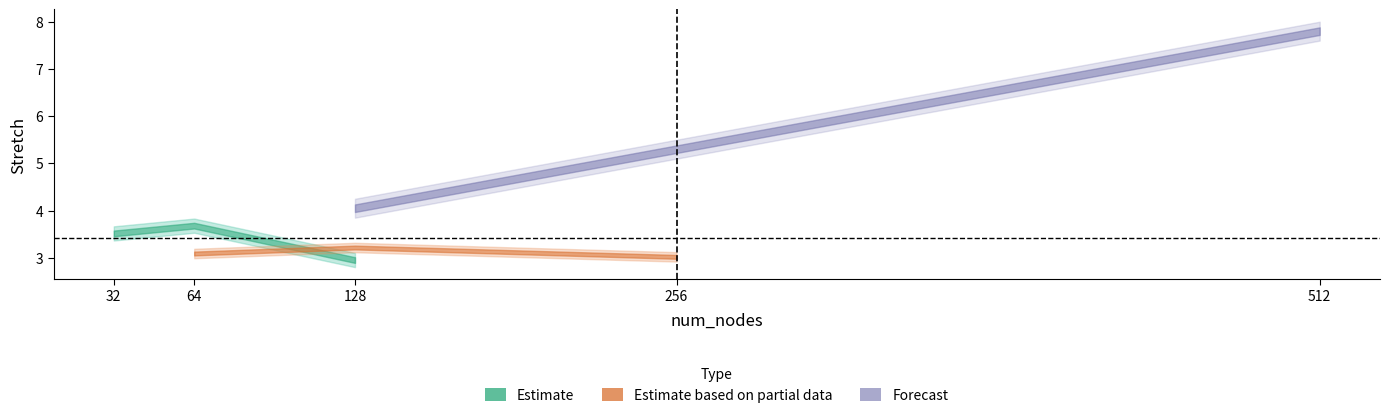

At which category does mean_stretch reach its first local valley?

128